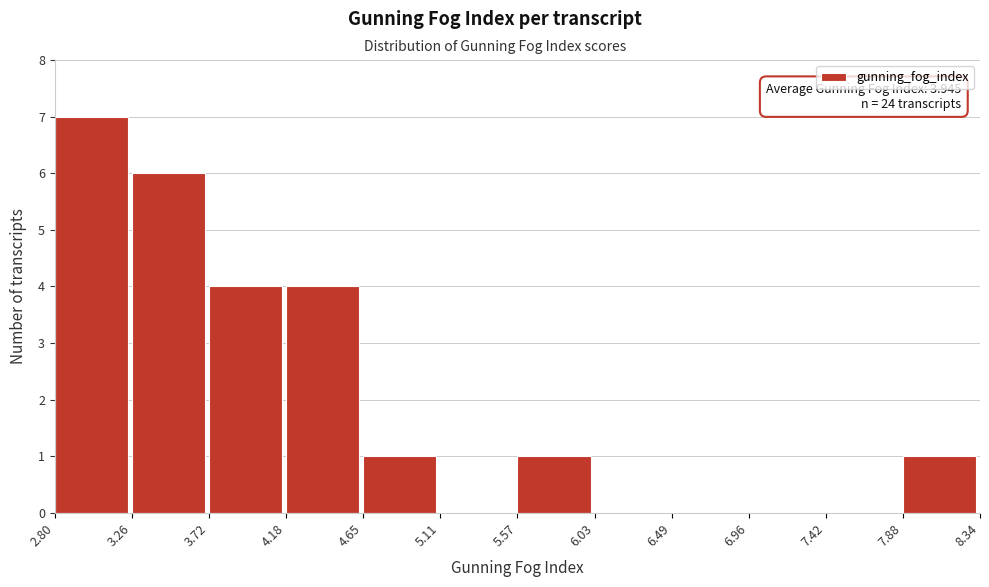

Which range on the x-axis has the tallest bar?

2.80 to 3.26